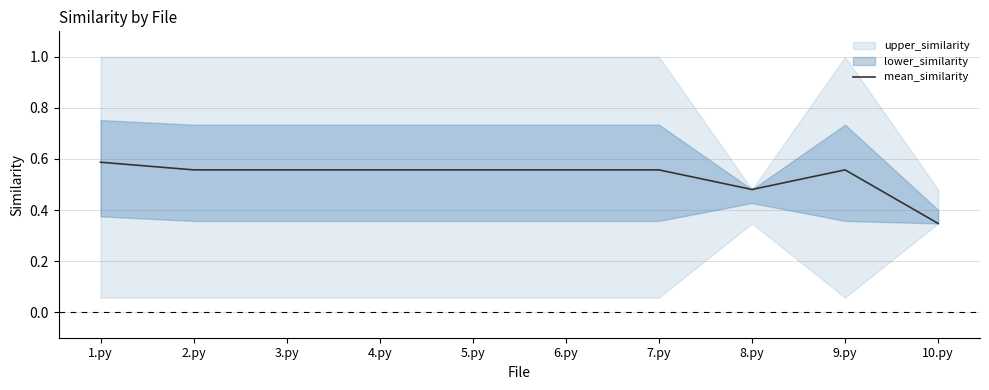

Rank the categories by value from highest to lowest.

1.py, 2.py, 3.py, 4.py, 5.py, 6.py, 7.py, 9.py, 8.py, 10.py